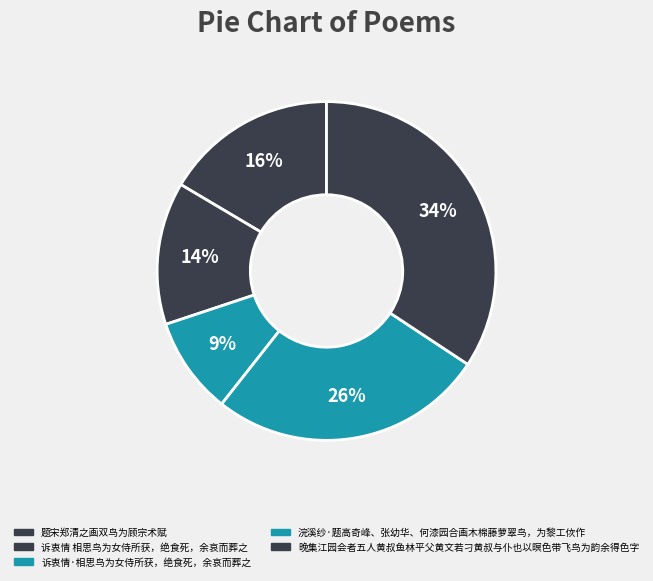

Which category has the smallest portion of the pie?

诉衷情·相思鸟为女侍所获，绝食死，余哀而葬之